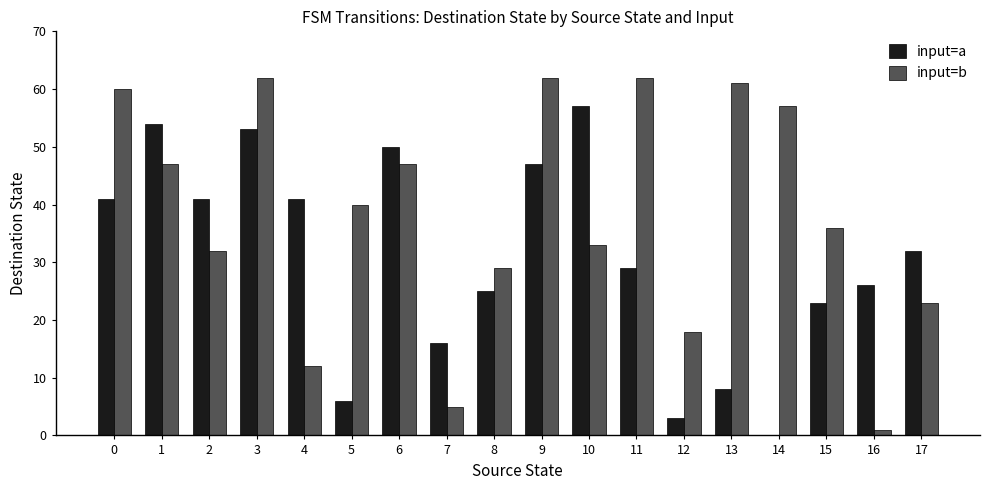

Reading left to right, what are all the values shown in this chart?

input=a: 0=41	1=54	2=41	3=53	4=41	5=6	6=50	7=16	8=25	9=47	10=57	11=29	12=3	13=8	14=0	15=23	16=26	17=32
input=b: 0=60	1=47	2=32	3=62	4=12	5=40	6=47	7=5	8=29	9=62	10=33	11=62	12=18	13=61	14=57	15=36	16=1	17=23